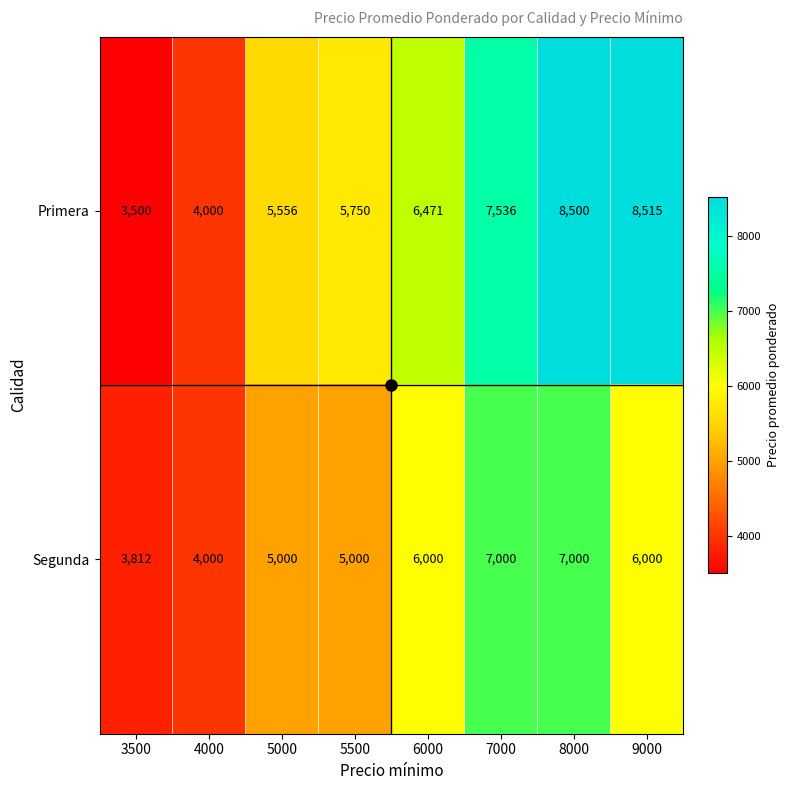

What is the total value across all series at 4000?

8000